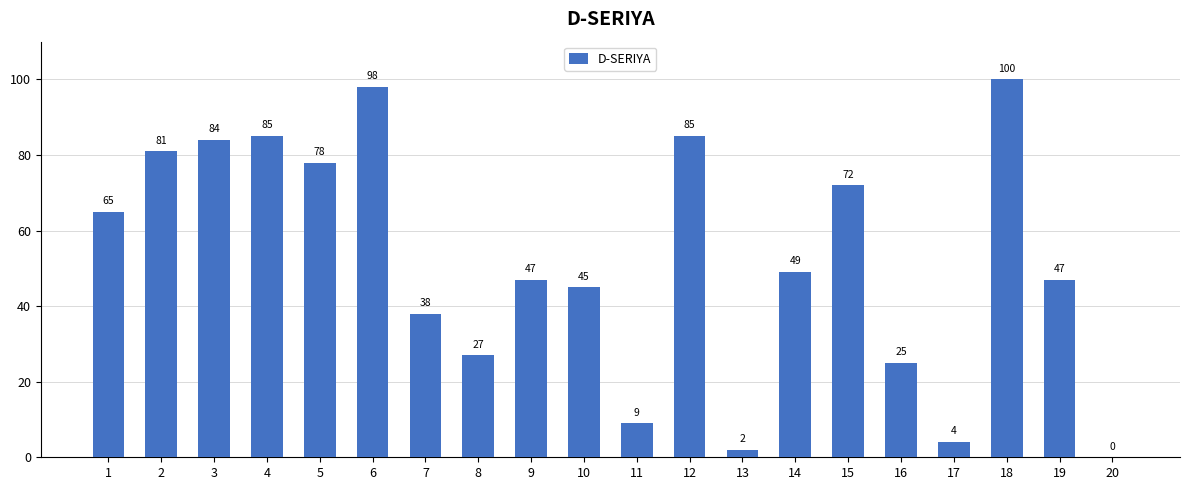

Reading left to right, list all the values displayed in this chart.

1=65	2=81	3=84	4=85	5=78	6=98	7=38	8=27	9=47	10=45	11=9	12=85	13=2	14=49	15=72	16=25	17=4	18=100	19=47	20=0